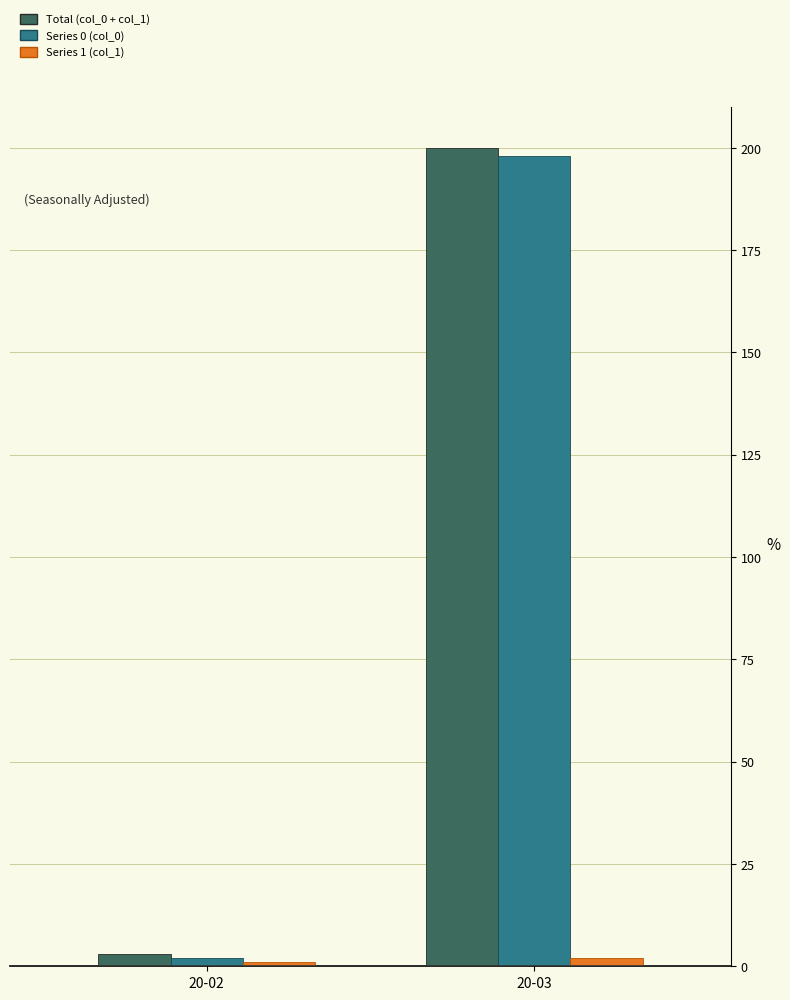

At which category is the sum across all series the highest?

20-03